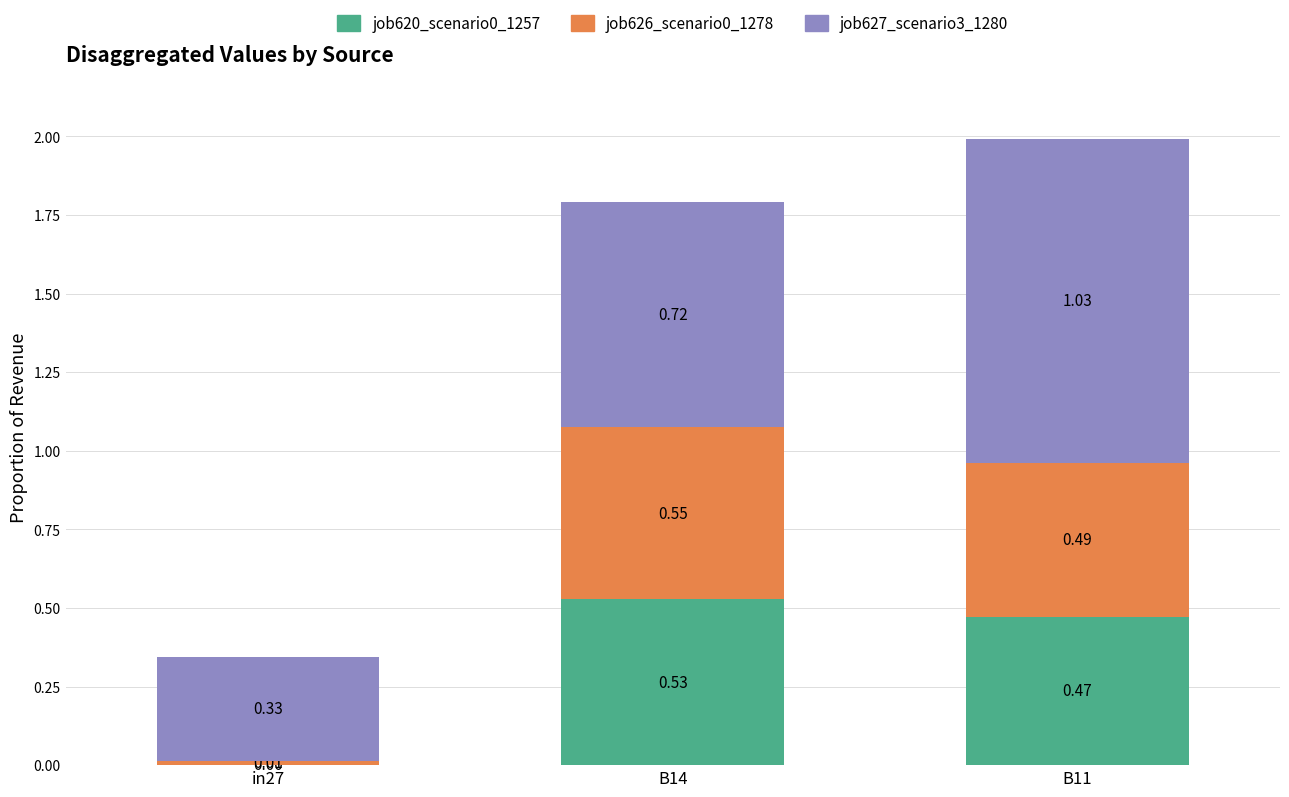

Are the bars grouped side by side (vs. stacked)?

No